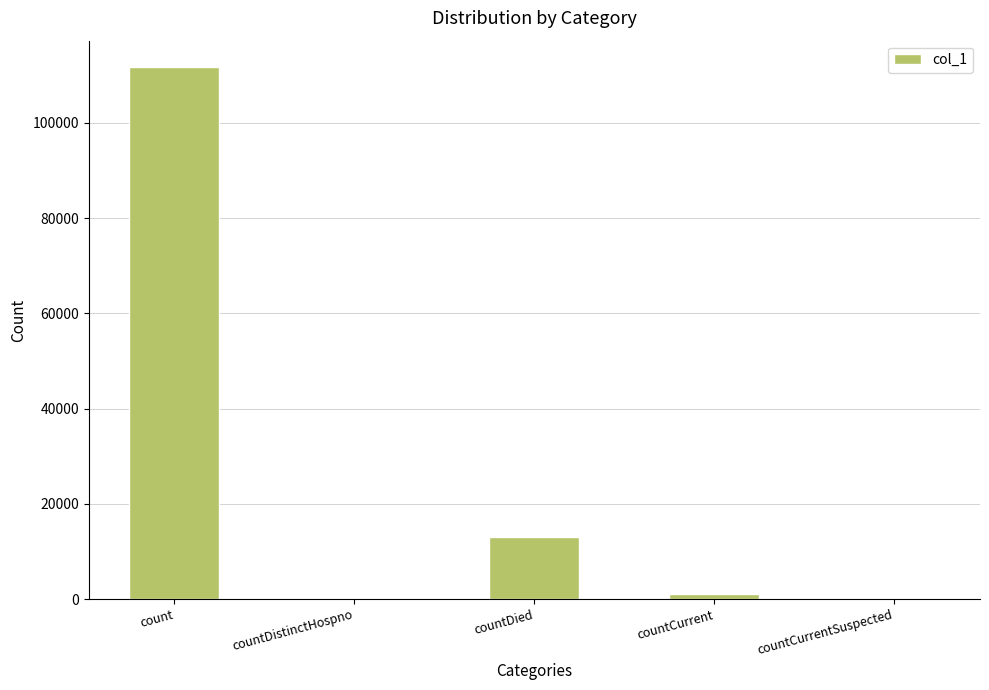

The value at countDistinctHospno is 0. True or false?

True